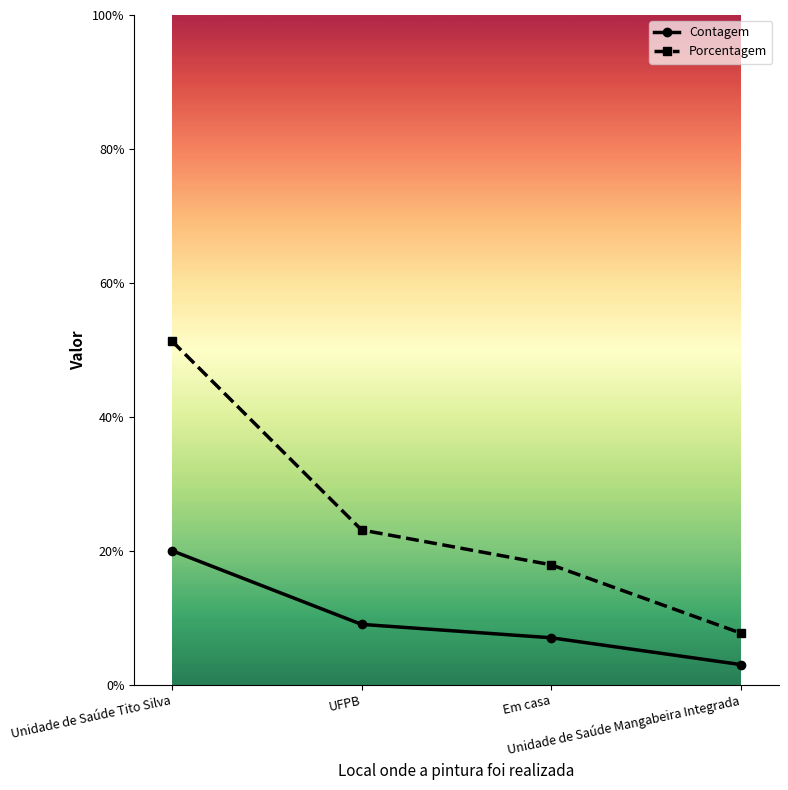

At which category does the chart reach its minimum across all series?

Unidade de Saúde Mangabeira Integrada